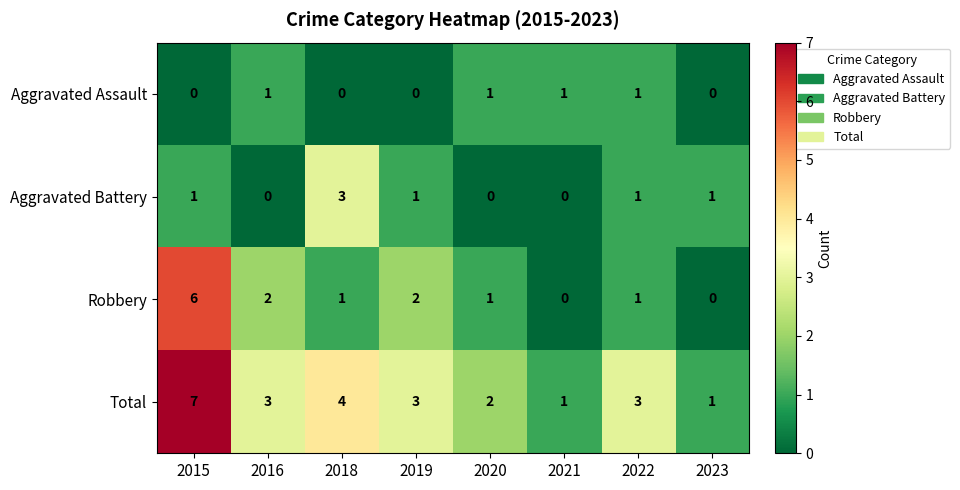

What is the sum of all Total values?

24